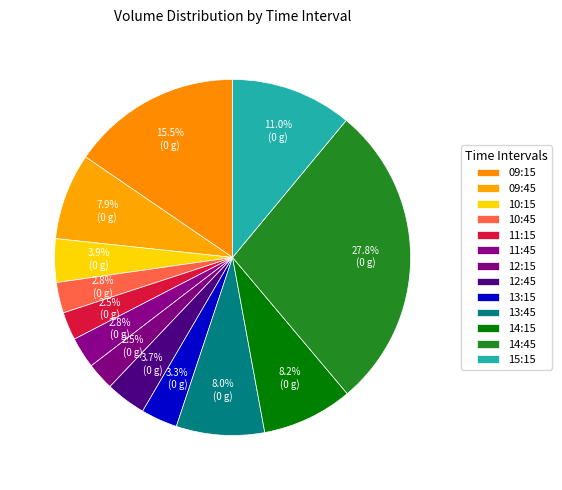

How many slices are in this pie chart?

13